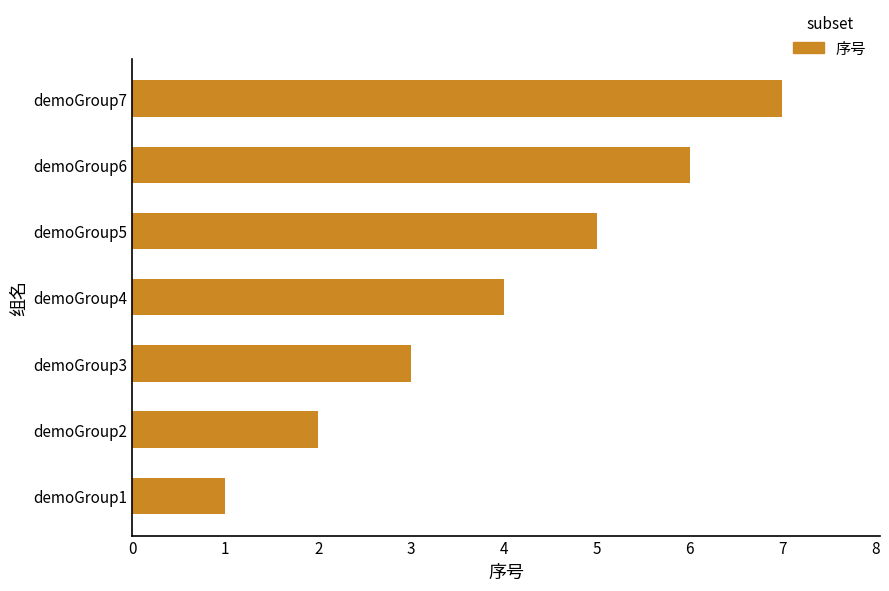

What is the change in value from demoGroup1 to demoGroup3?

+2